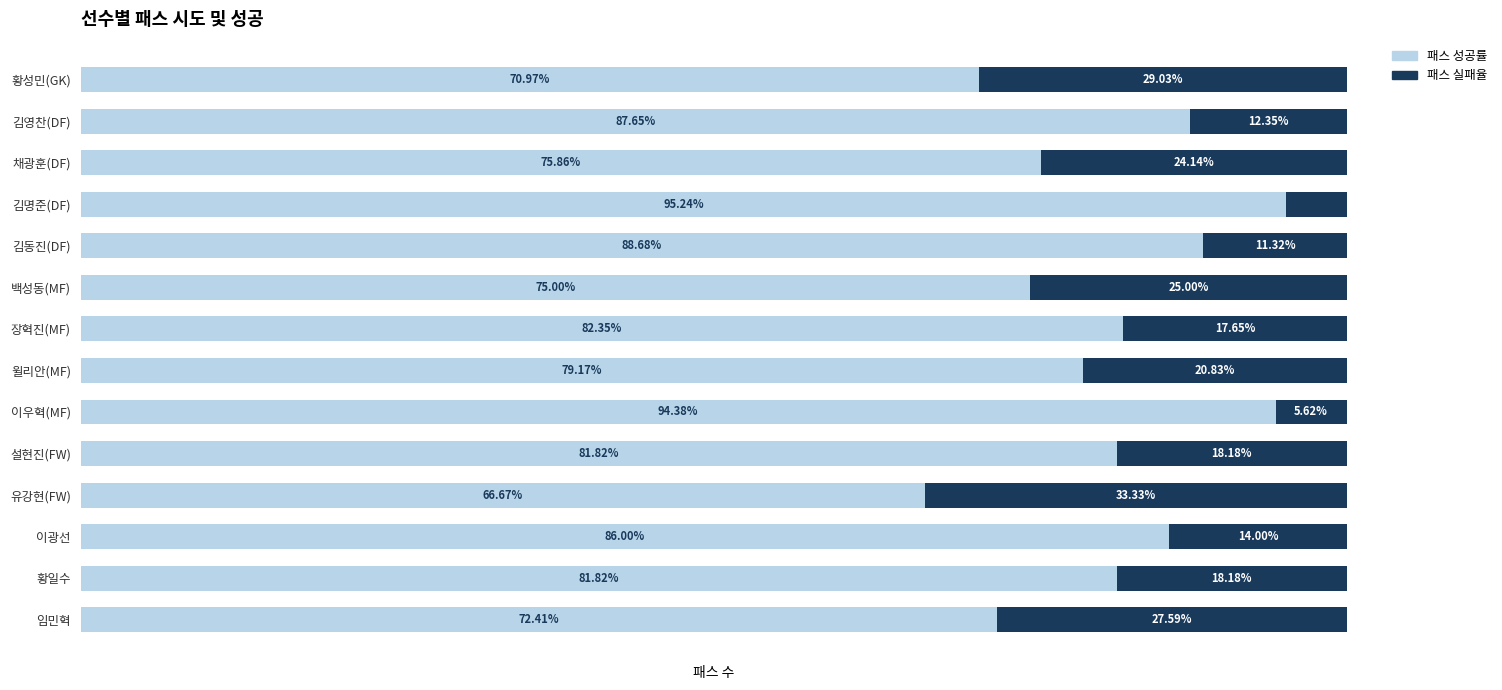

Where is 패스 성공률 nearest to the value 80?

윌리안(MF)